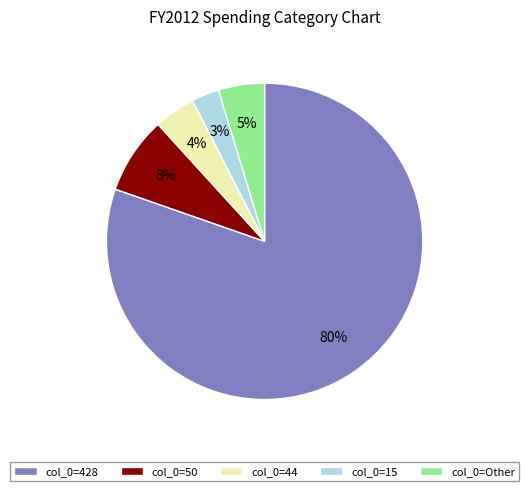

Is col_0=428 the majority of the pie?

Yes